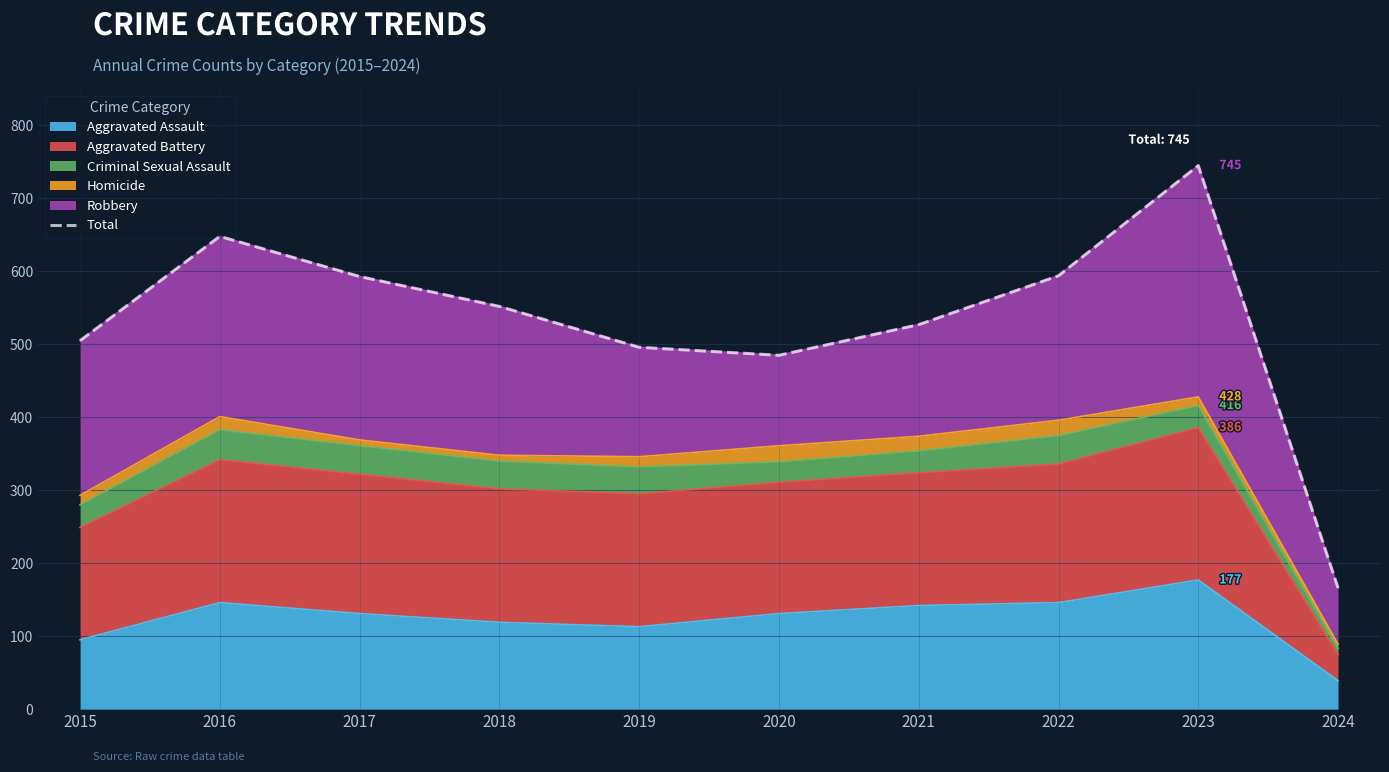

Reading right to left, transcribe all the data shown in this chart.

166	745	594	527	485	496	552	593	648	505